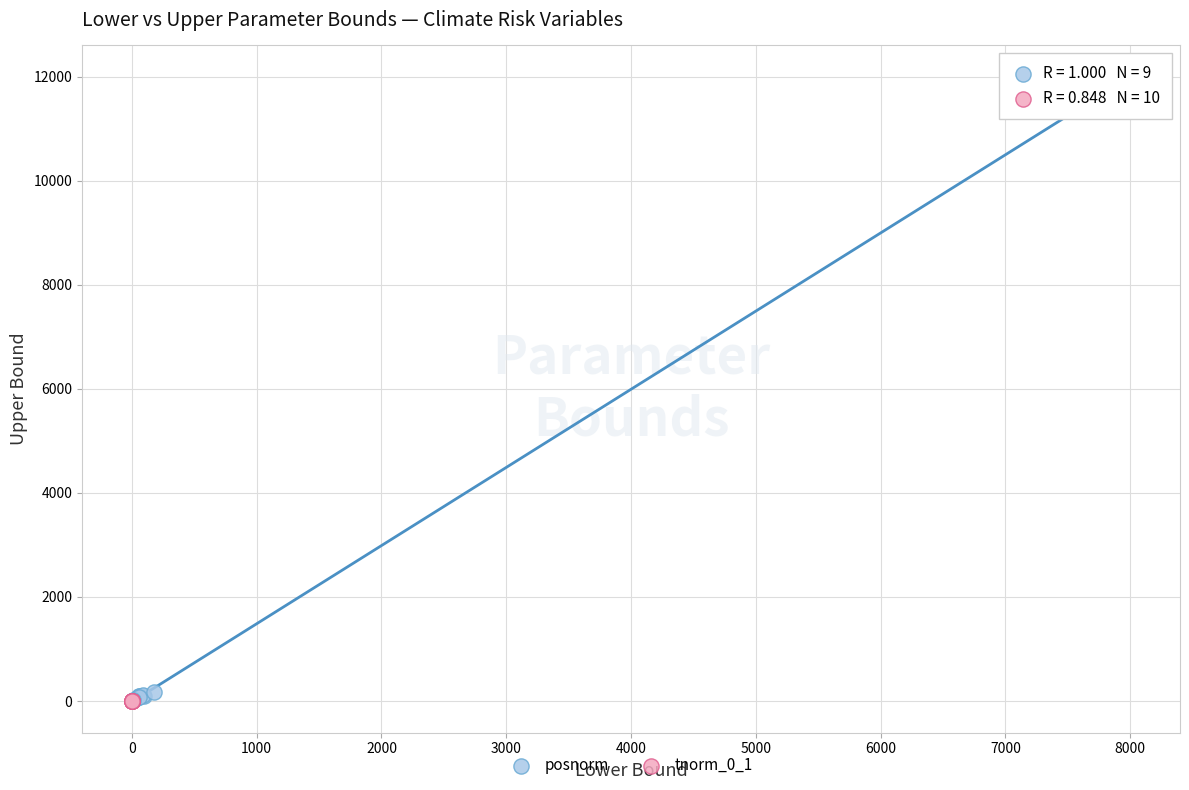

Which series reaches the maximum Y coordinate?

posnorm